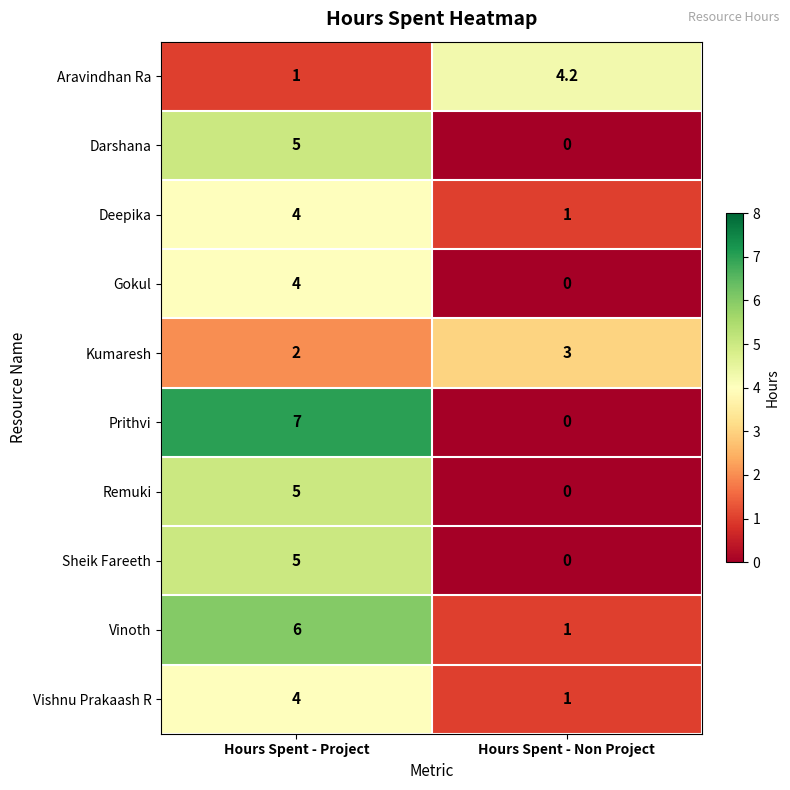

List the labels in order of Deepika value, largest first.

Hours Spent - Project, Hours Spent - Non Project